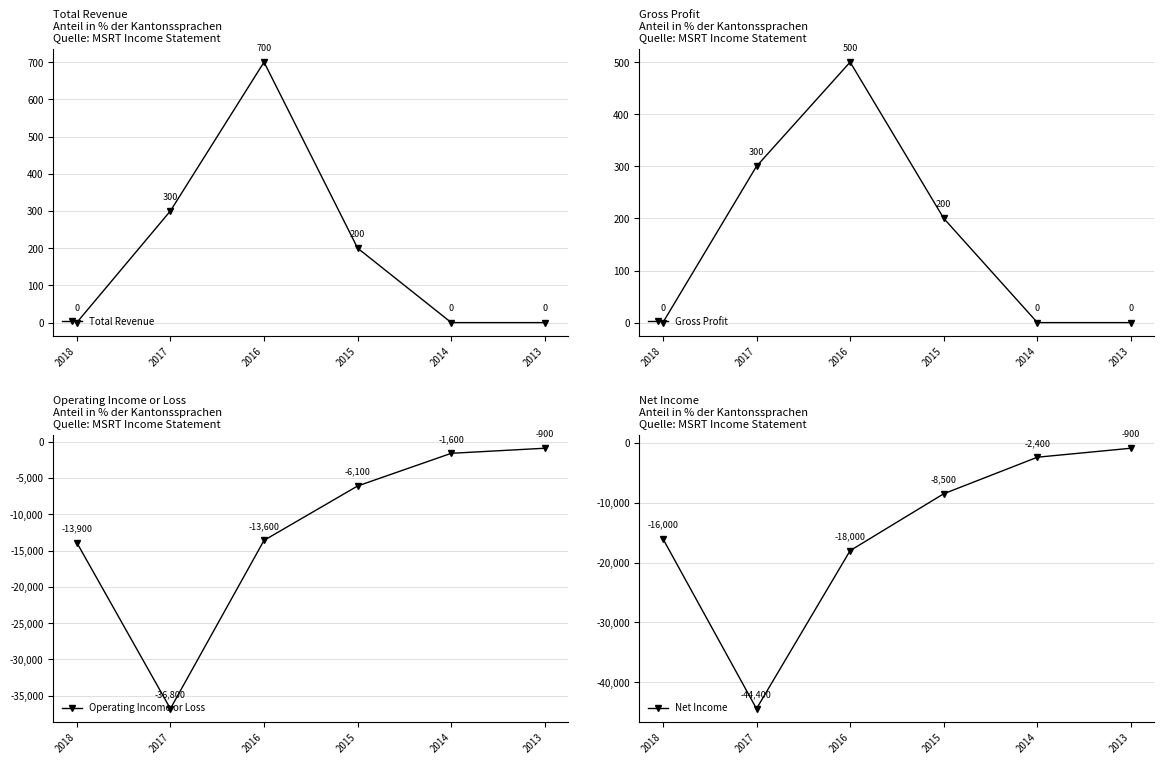

Does the chart have visible grid lines?

Yes